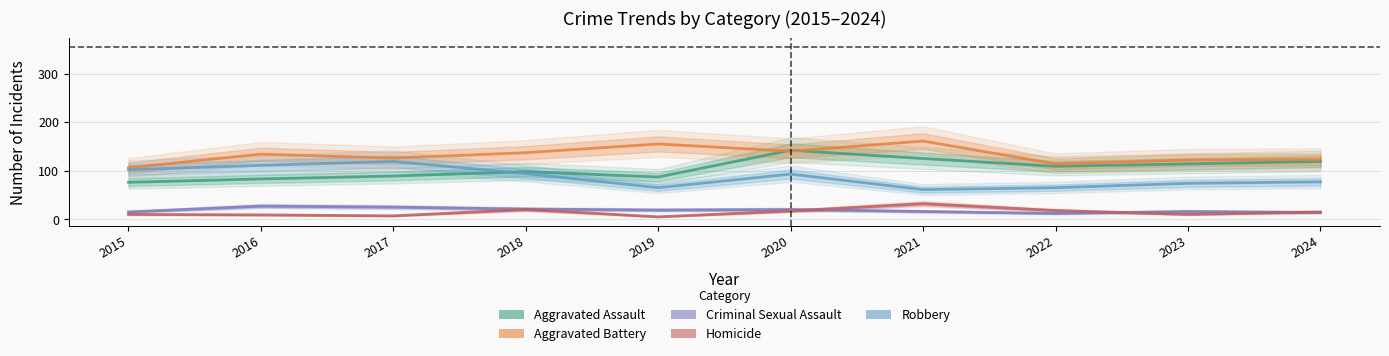

What is the average value of the Criminal Sexual Assault series?

18